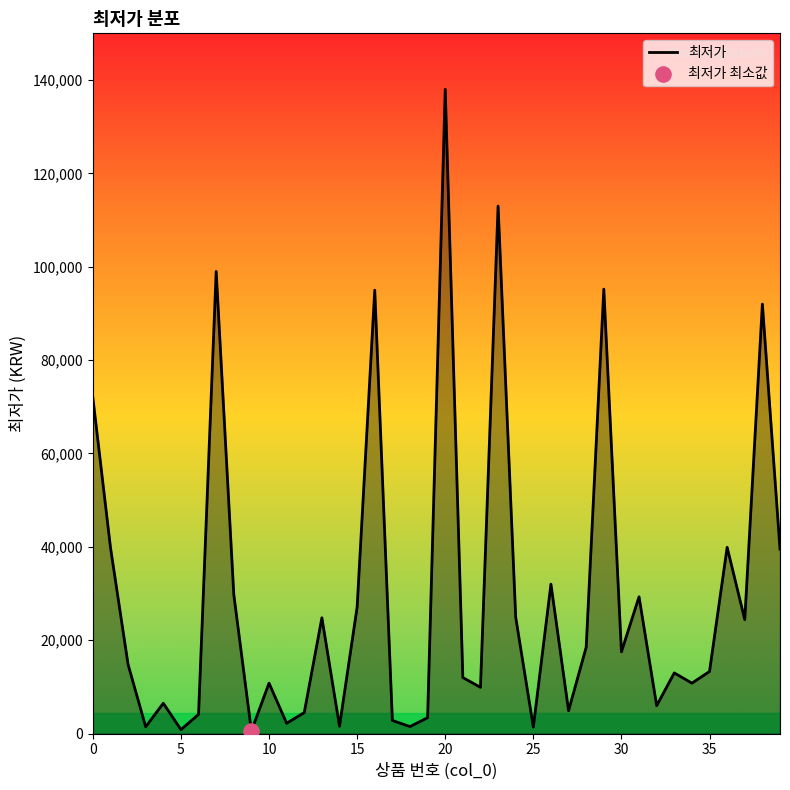

What is the greatest value displayed?

138000